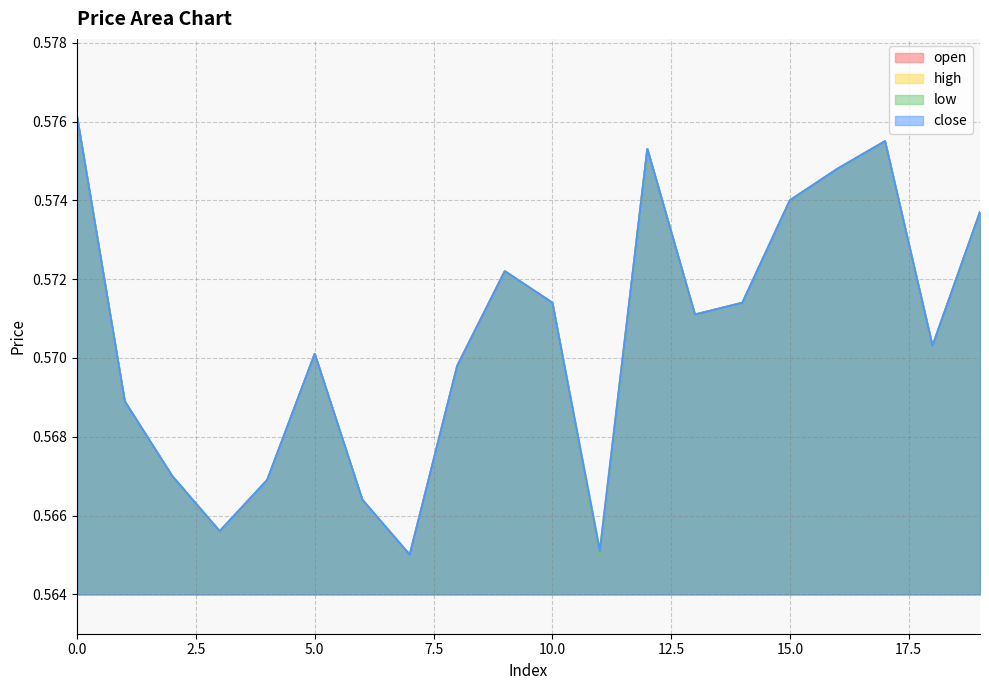

Does the chart display data point markers on the line(s)?

No